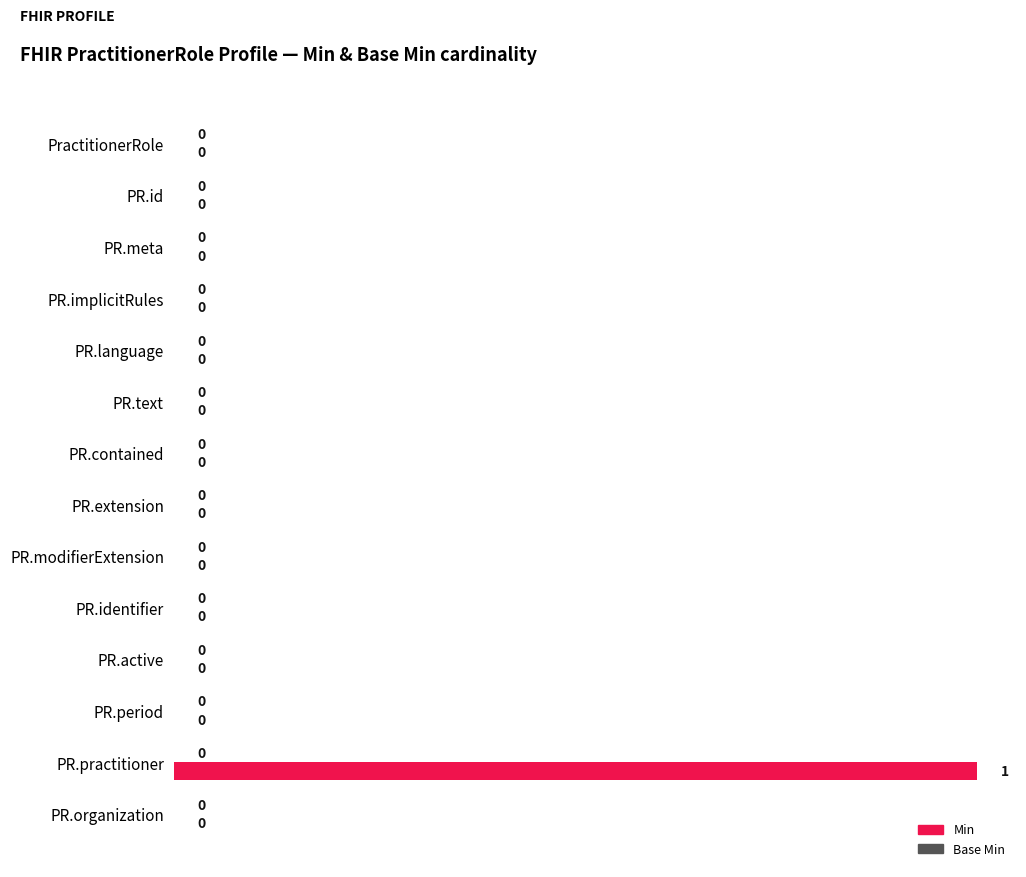

True or false: the data shows 0 at PR.language.

True